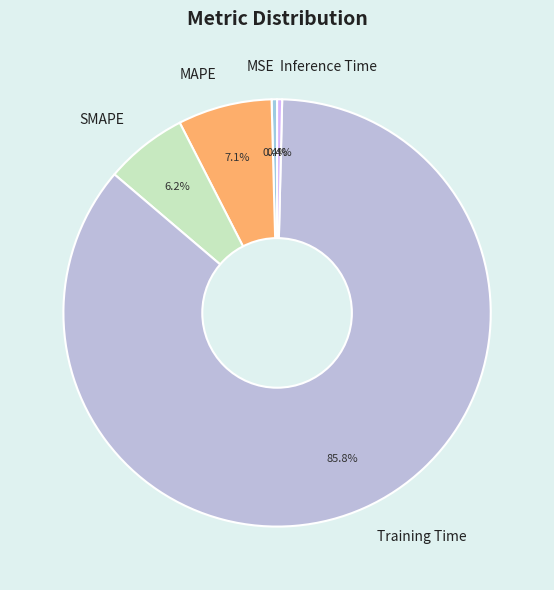

Which has a higher value, Training Time or SMAPE?

Training Time